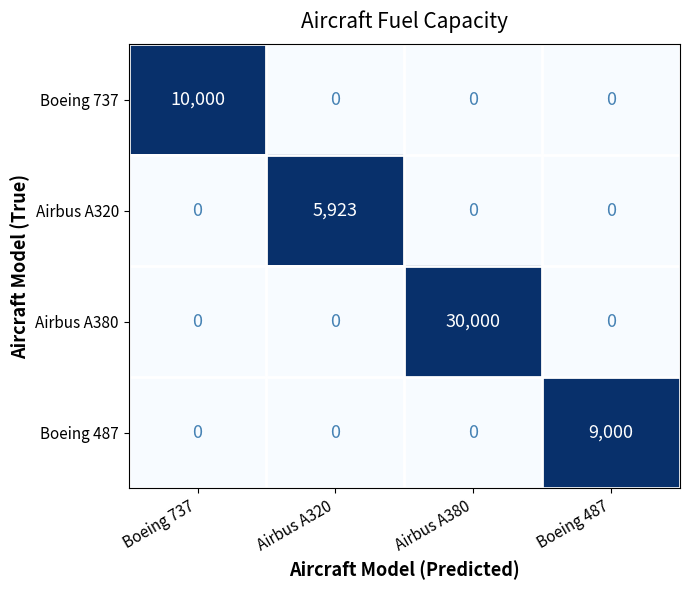

Reading right to left, transcribe all the data shown in this chart.

Boeing 737: Boeing 487=0	Airbus A380=0	Airbus A320=0	Boeing 737=10000
Airbus A320: Boeing 487=0	Airbus A380=0	Airbus A320=5923	Boeing 737=0
Airbus A380: Boeing 487=0	Airbus A380=30000	Airbus A320=0	Boeing 737=0
Boeing 487: Boeing 487=9000	Airbus A380=0	Airbus A320=0	Boeing 737=0